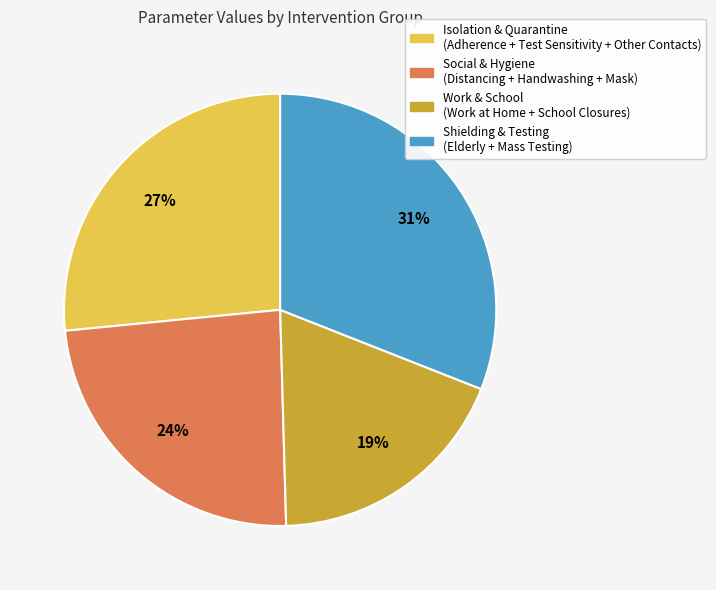

Is there any slice that represents more than half of the pie?

No